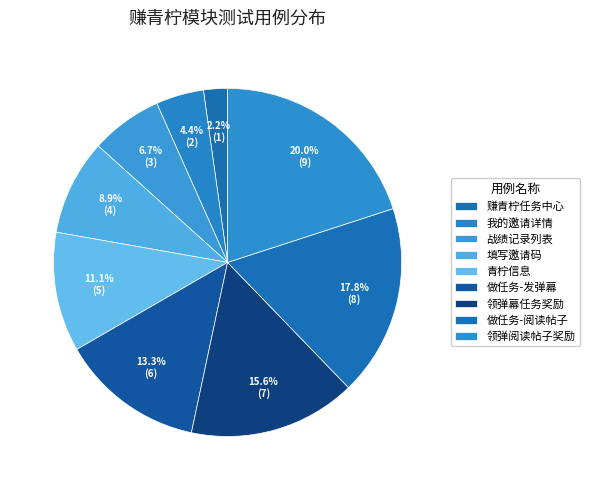

What percentage is the 青柠信息 slice, to the nearest percent?

11%